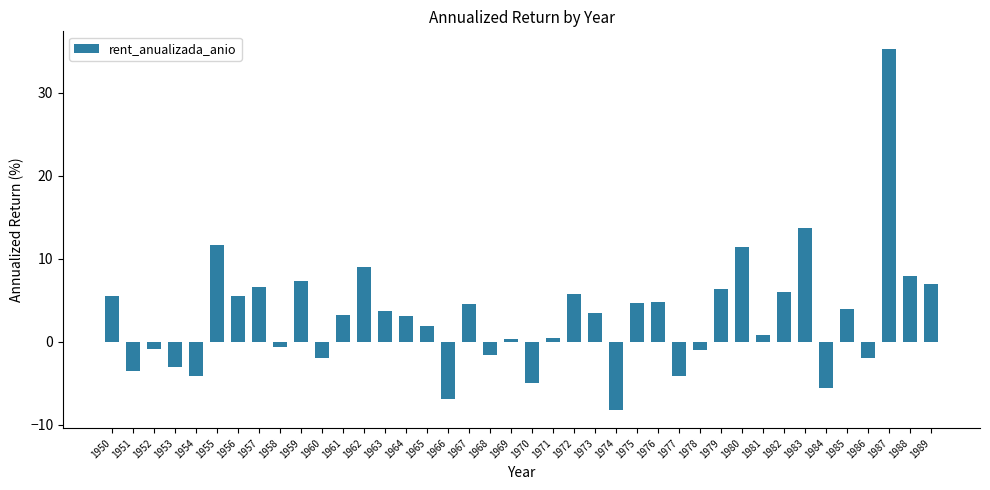

Where is the data nearest to the value 13?

1983